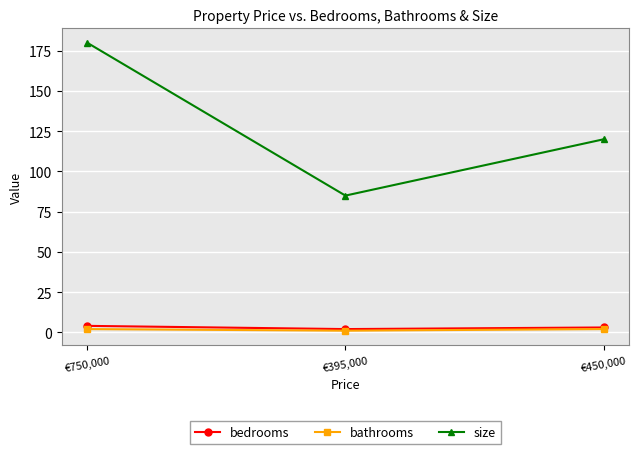

At which category is the sum across all series the highest?

€750,000